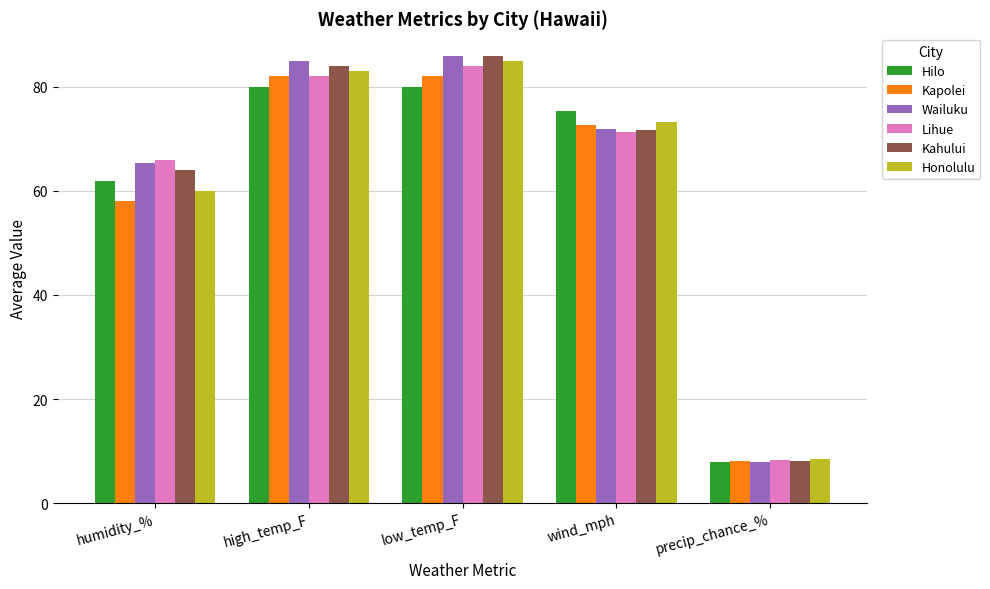

True or false: Lihue has a value of 49.0 at low_temp_F.

False